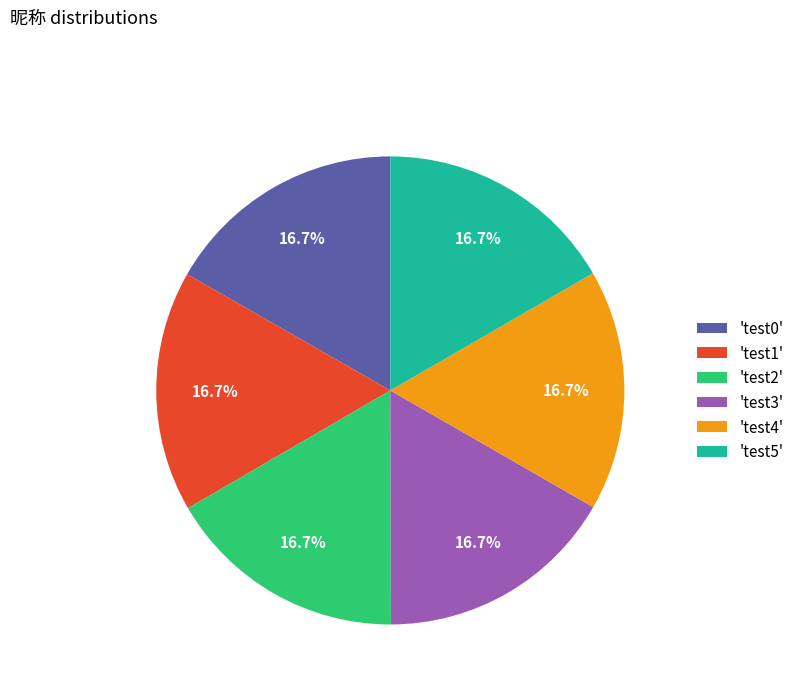

Is there any slice that represents more than half of the pie?

No